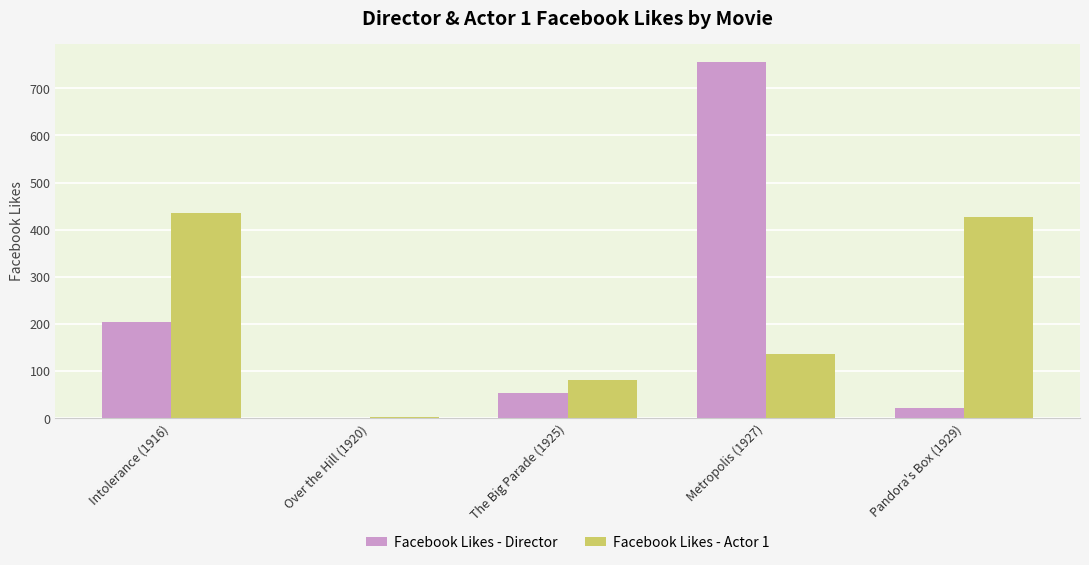

What is the sum of all Facebook Likes - Director values?

1035